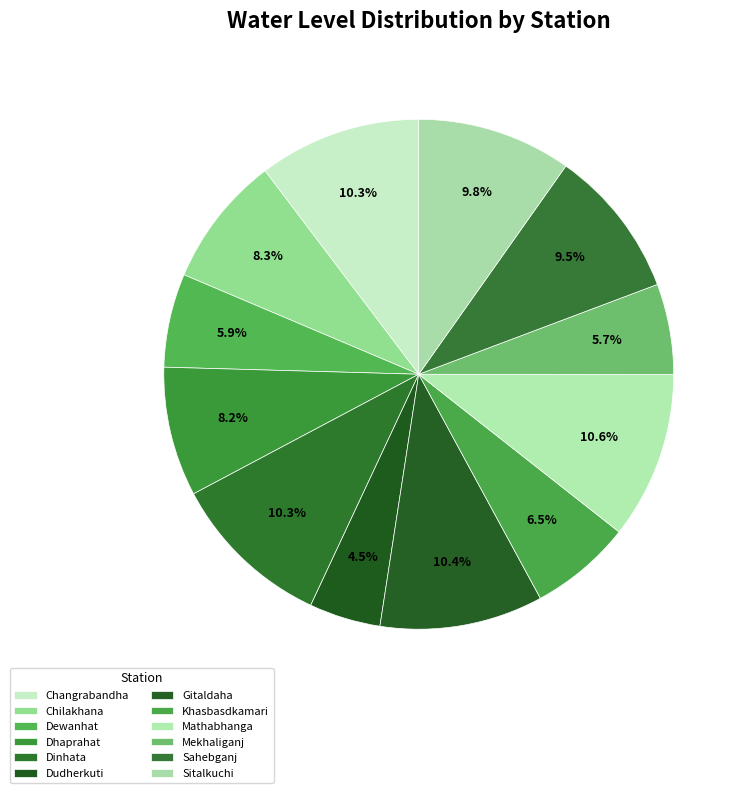

To the nearest percent, what is the average slice percentage?

8%